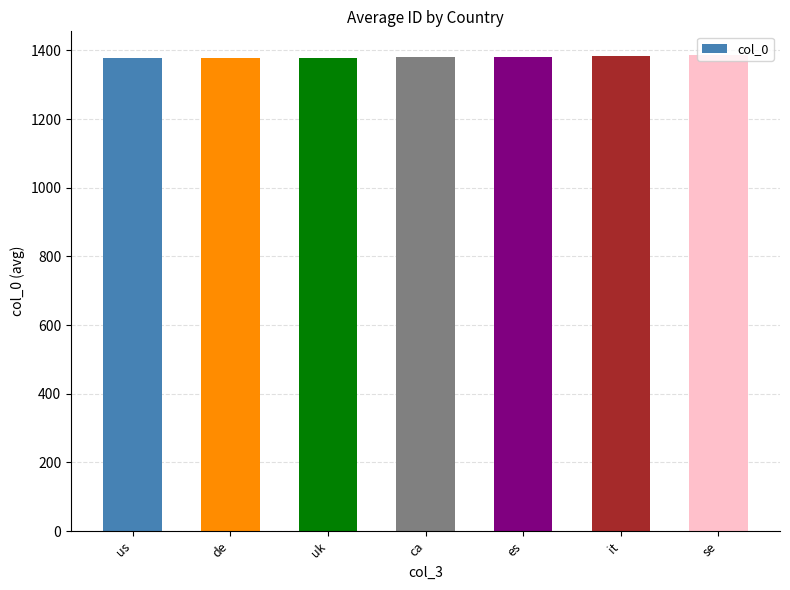

What is the approximate value at uk?

1379.0